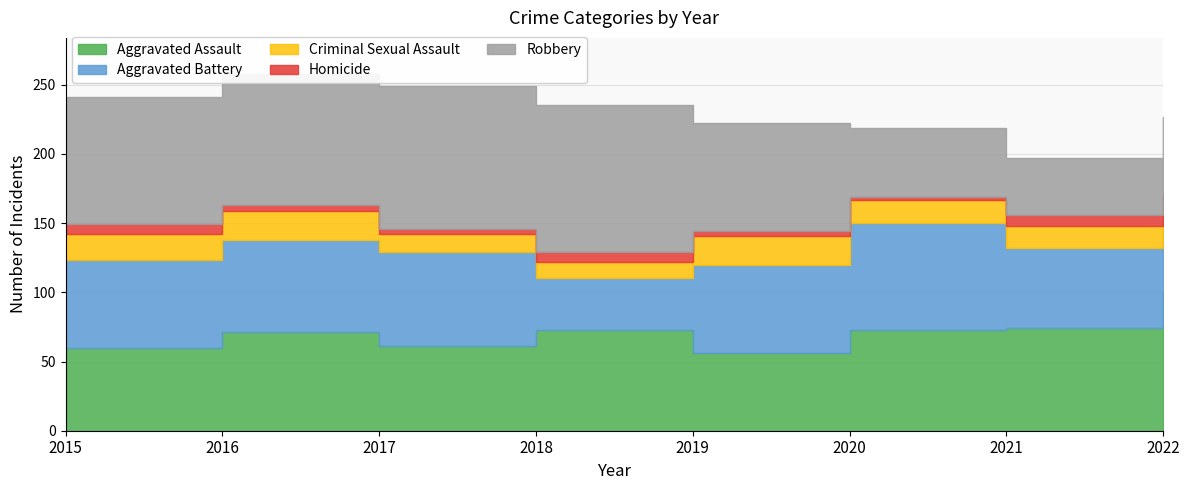

What is the value of the Criminal Sexual Assault point at the 5th from the left?

21